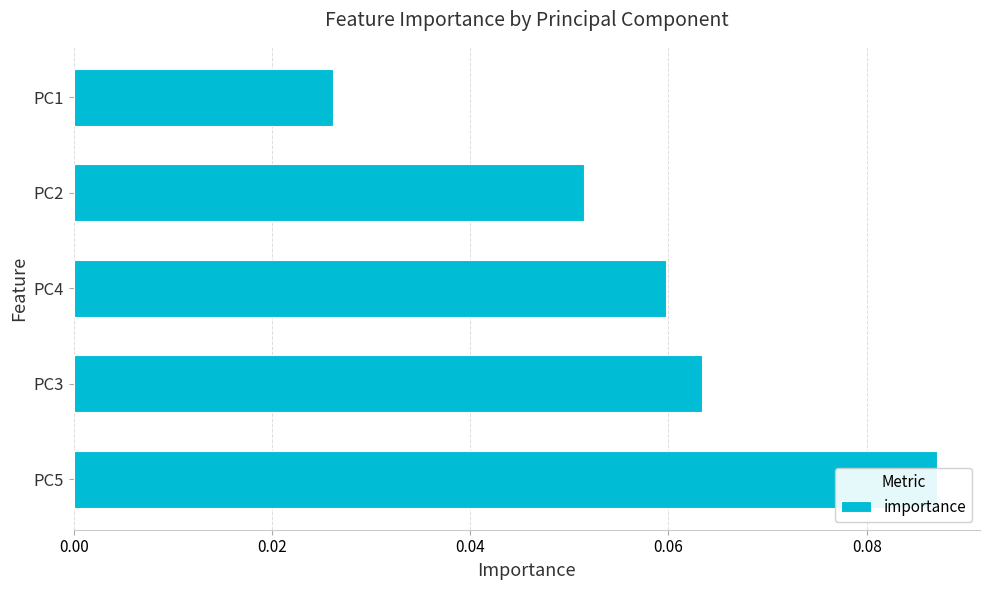

What is the value of the 3rd bar from the left?

0.1